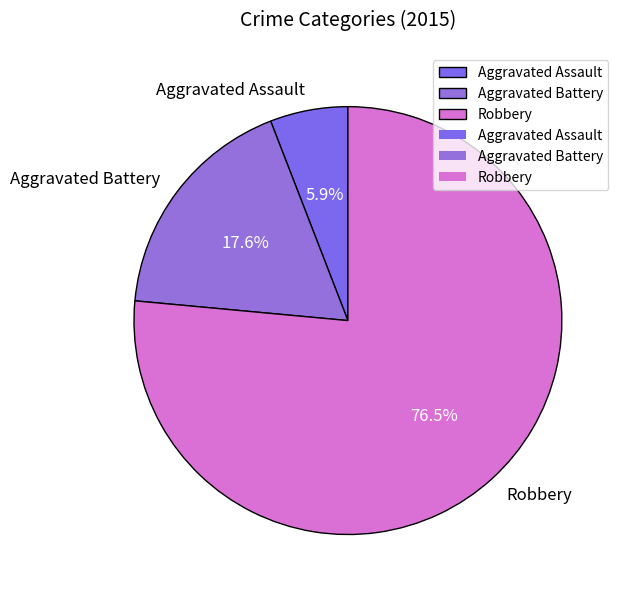

Between Robbery and Aggravated Battery, which is larger?

Robbery